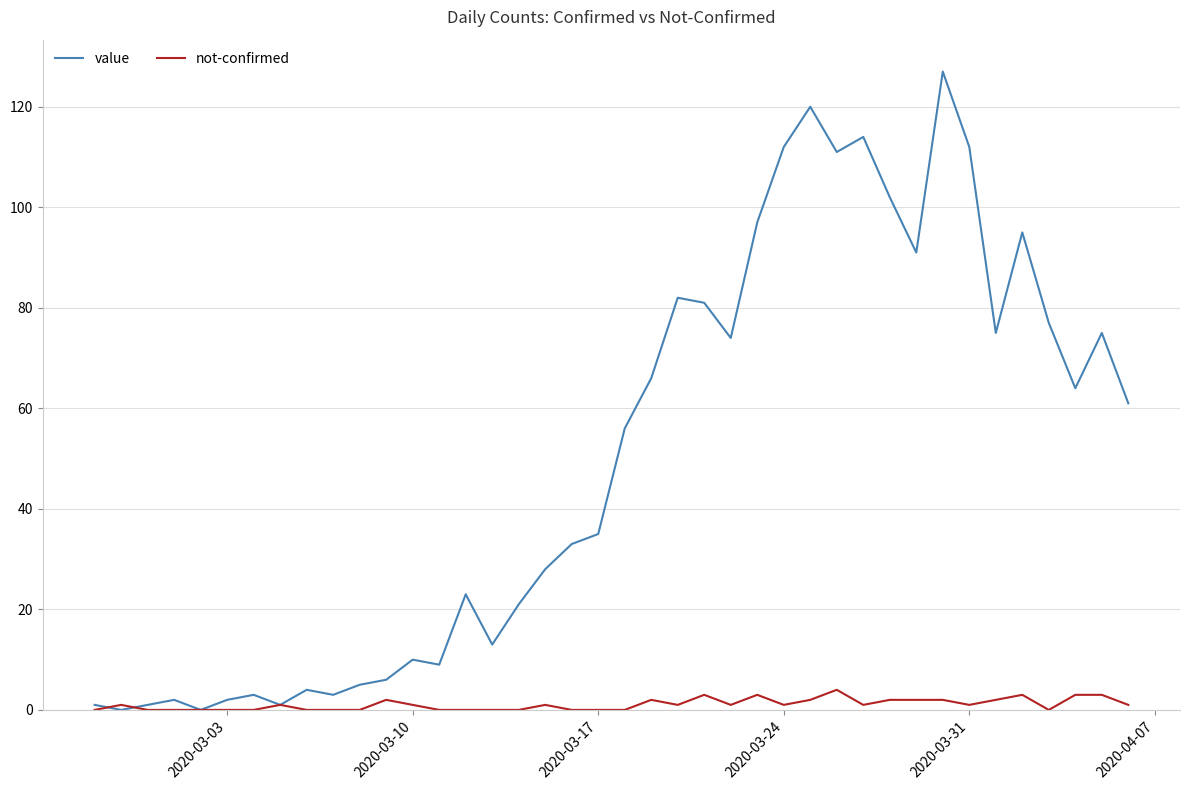

Is this an area chart (filled region under the line)?

No